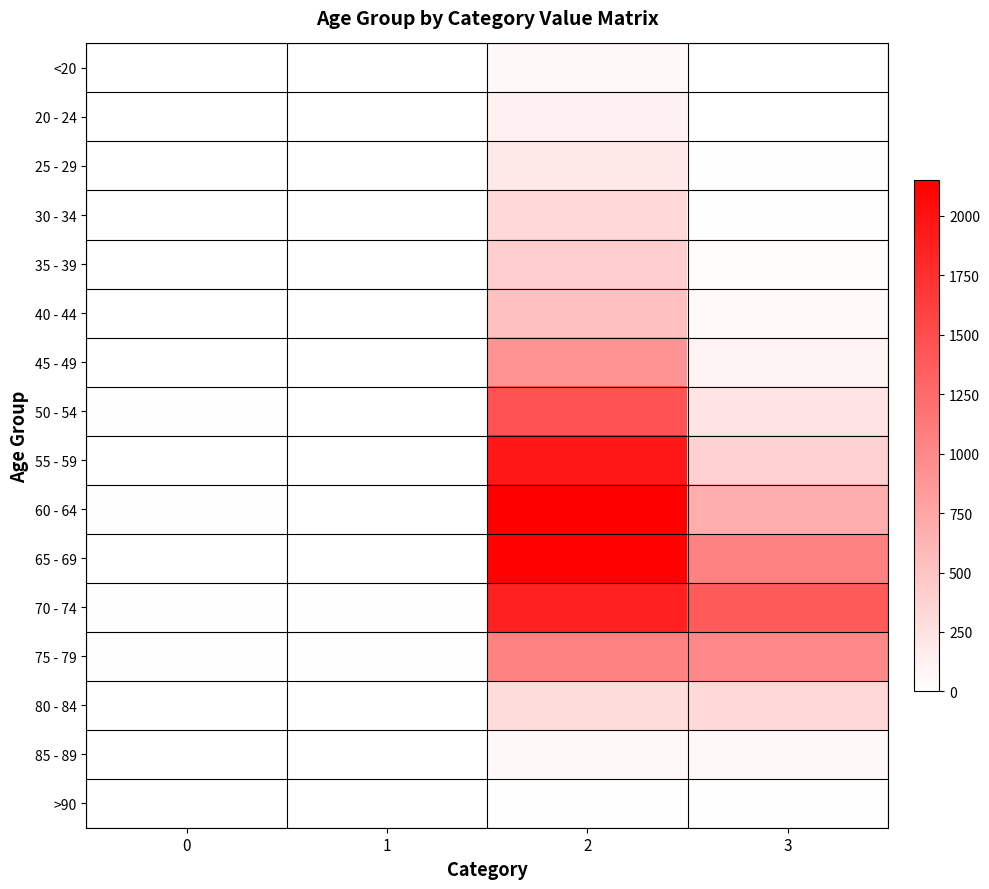

How many categories are shown in the chart?

4